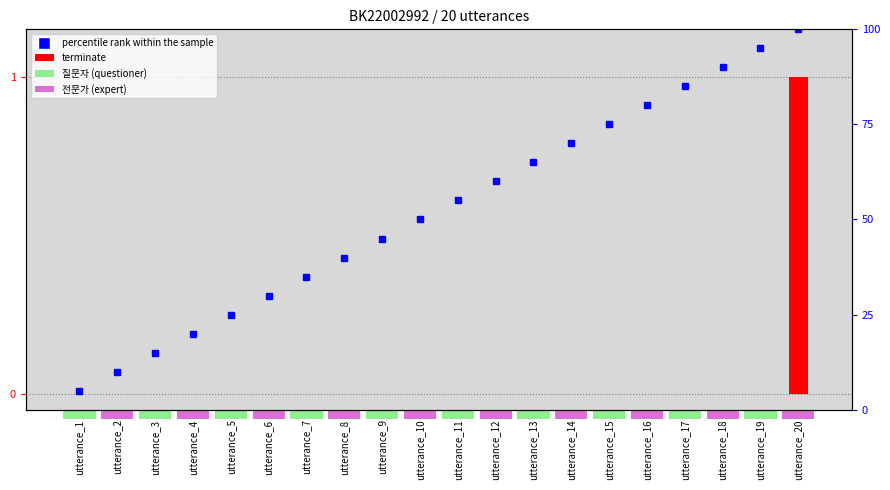

Reading right to left, what are all the values shown in this chart?

terminate: 1.0	0.0	0.0	0.0	0.0	0.0	0.0	0.0	0.0	0.0	0.0	0.0	0.0	0.0	0.0	0.0	0.0	0.0	0.0	0.0
percentile rank within the sample: 100.0	95.0	90.0	85.0	80.0	75.0	70.0	65.0	60.0	55.0	50.0	45.0	40.0	35.0	30.0	25.0	20.0	15.0	10.0	5.0